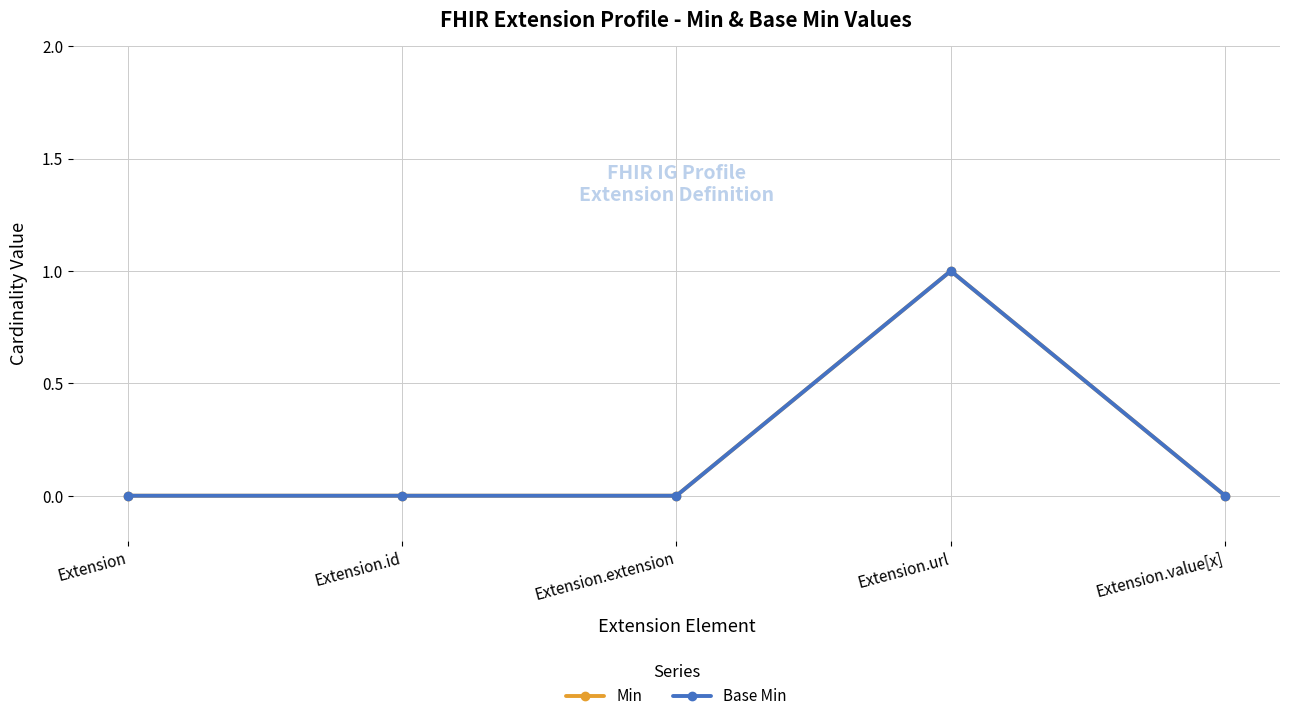

Is this an area chart (filled region under the line)?

No